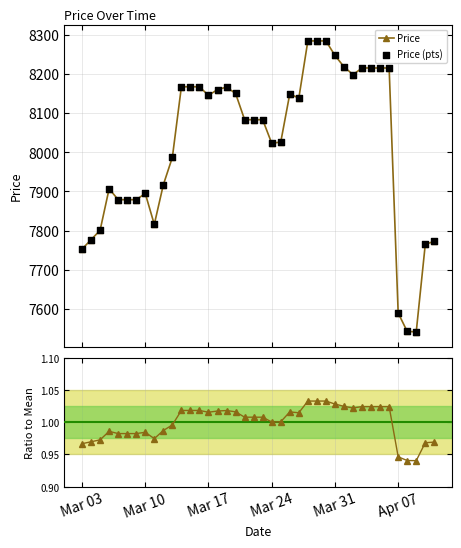

Approximately how many times larger is the value at 2025-03-09 compared to 2025-04-09?

1.0